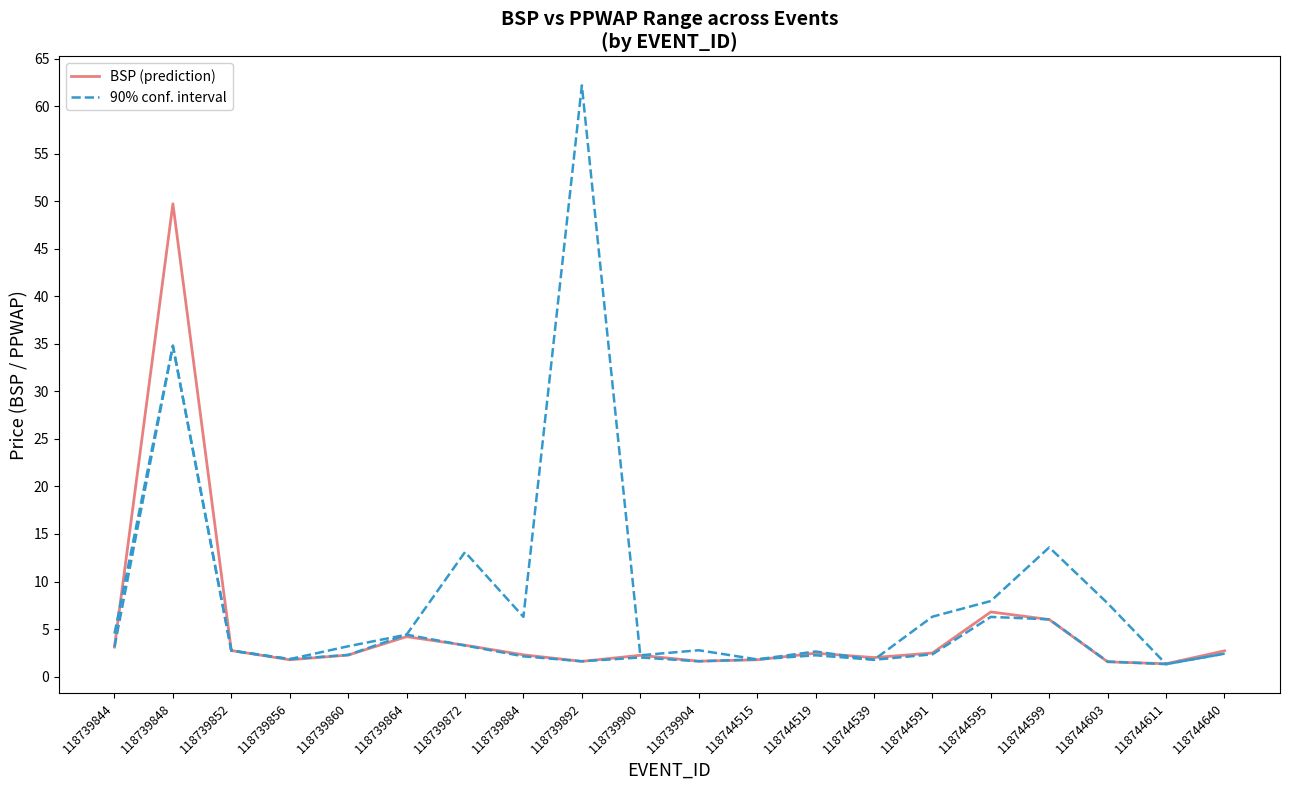

What is the total value across all series at 118739860?

5.4